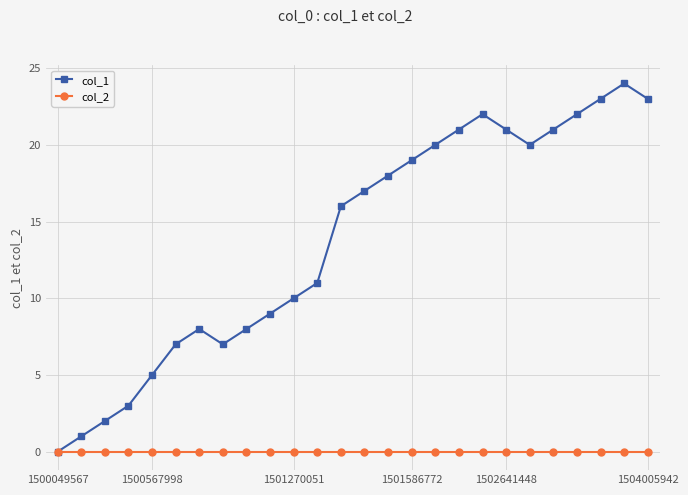

Which series has the largest total across all categories?

col_1